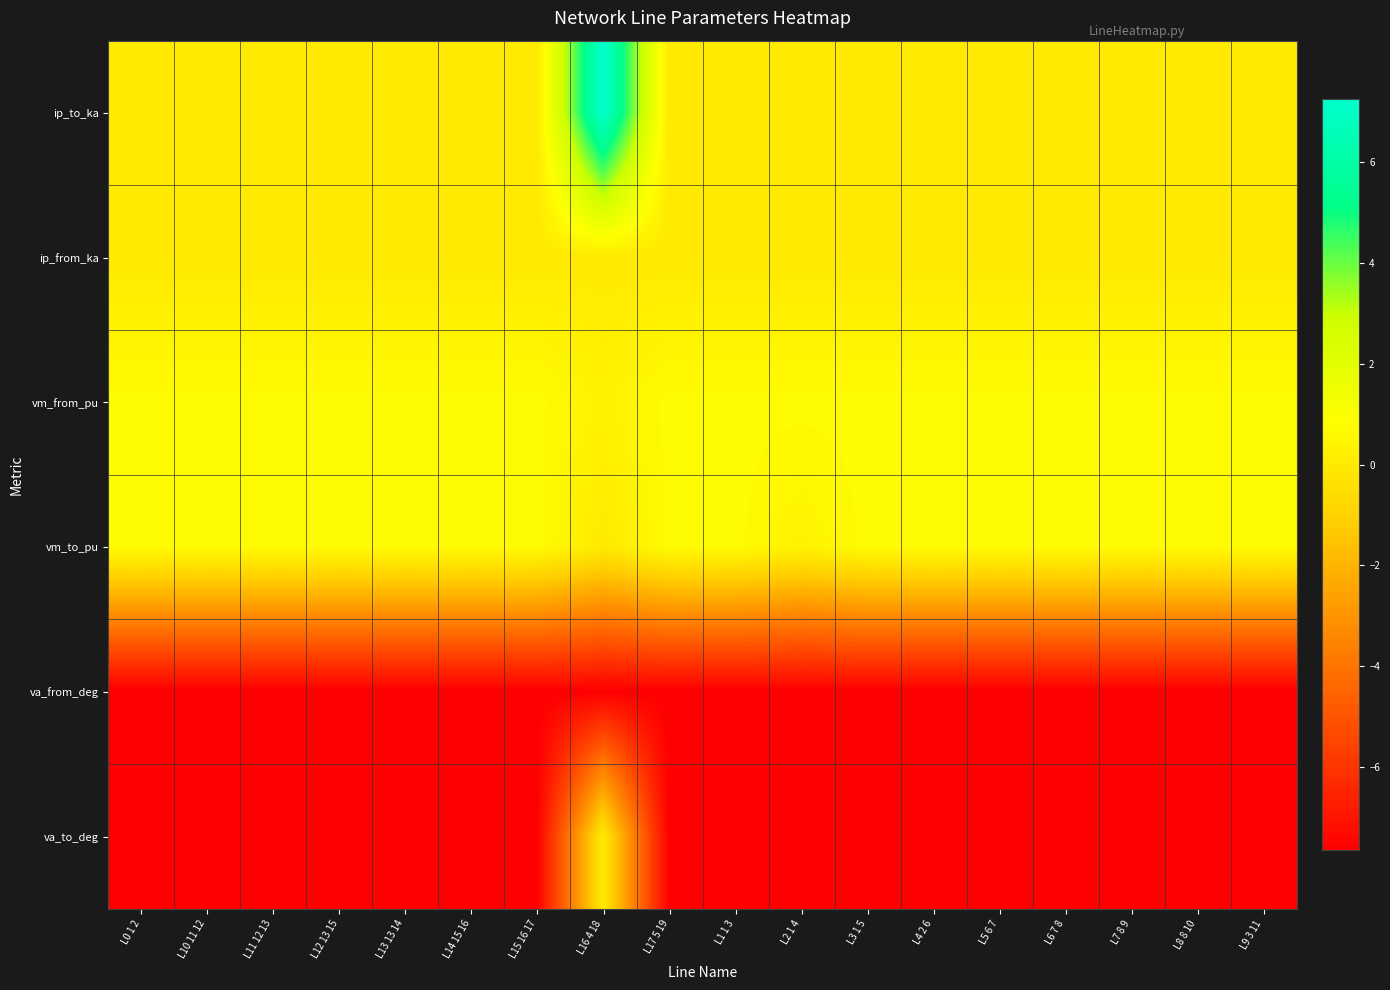

Which series has the widest spread of values?

va_to_deg